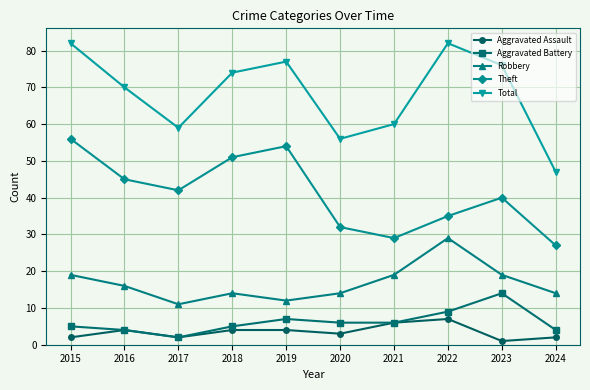

True or false: Total and Aggravated Assault cross at least once.

False